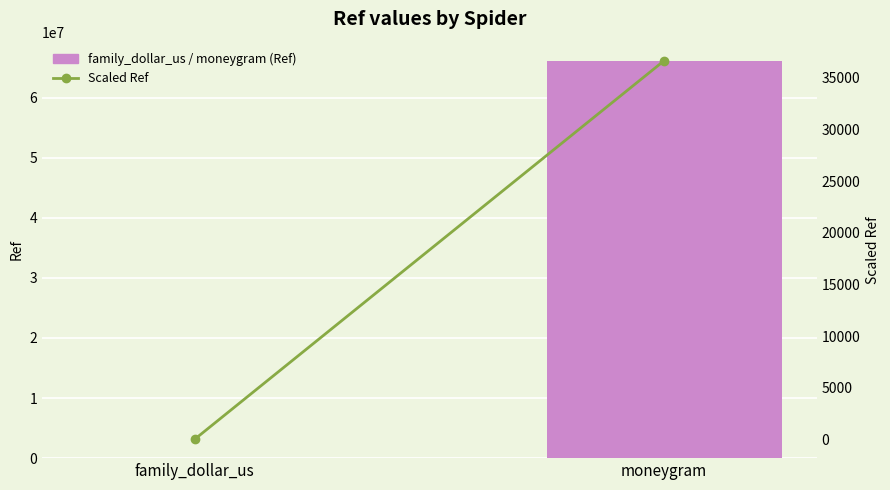

What is the difference between the Ref values at family_dollar_us and moneygram?

65973038.0